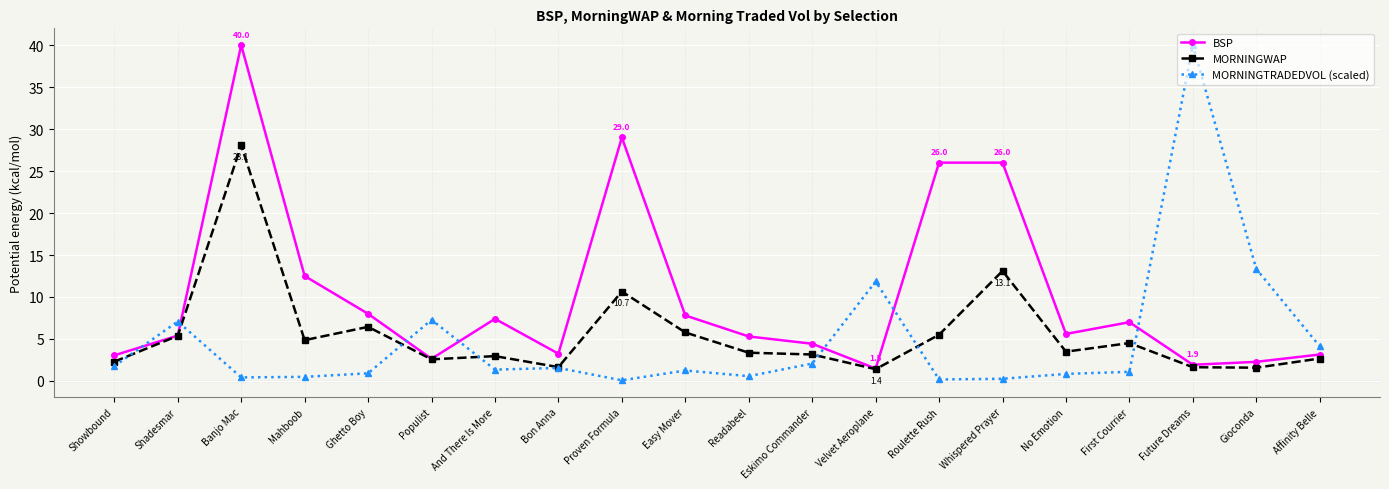

Count the number of categories in the chart.

20